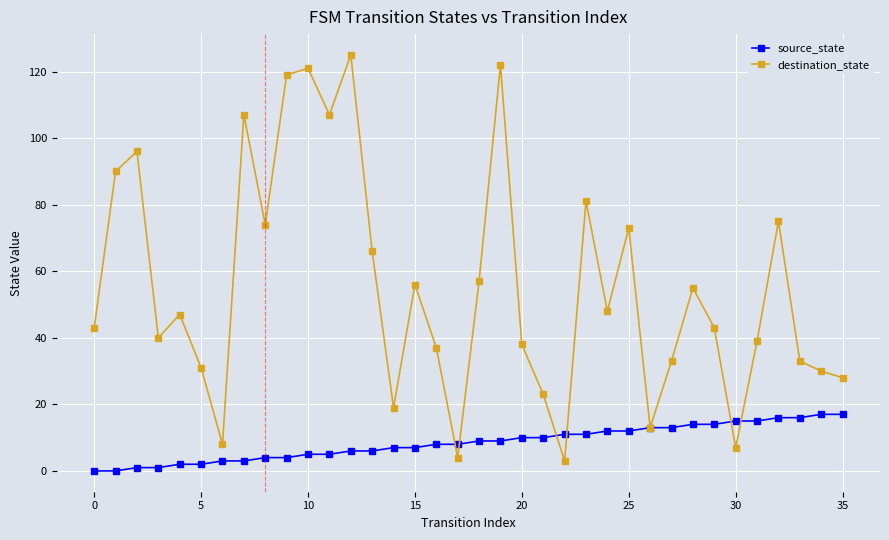

Which series has the largest total across all categories?

destination_state